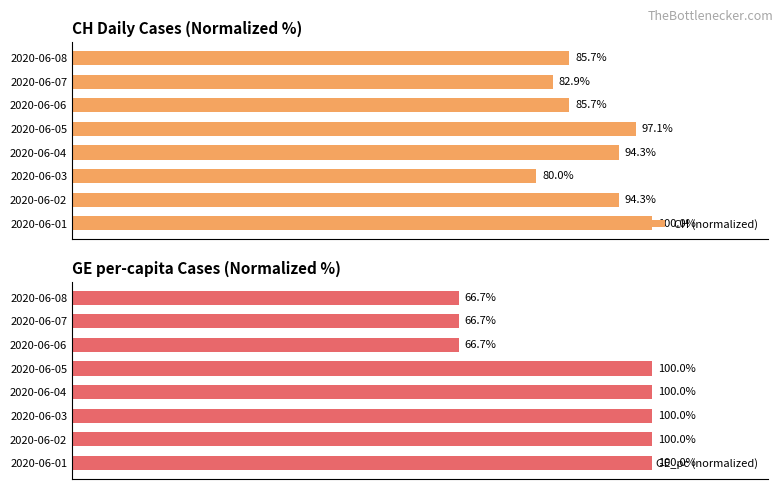

Between 40 and 7, which series saw the biggest shift?

GE_pc (normalized)